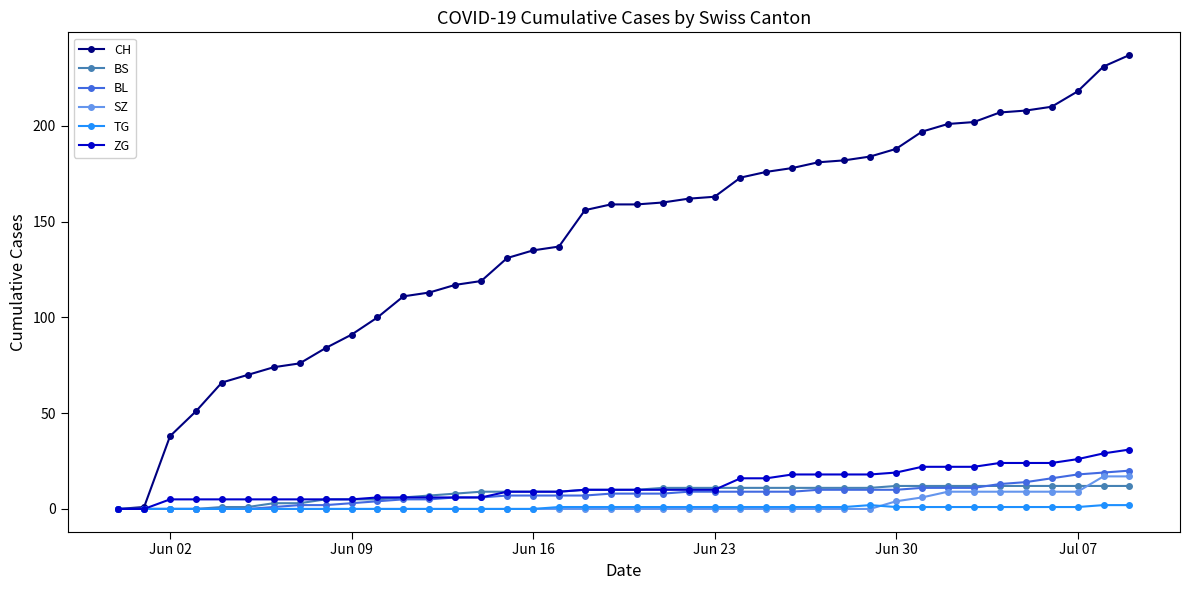

What is the difference between the maximum and minimum values in the TG series?

2